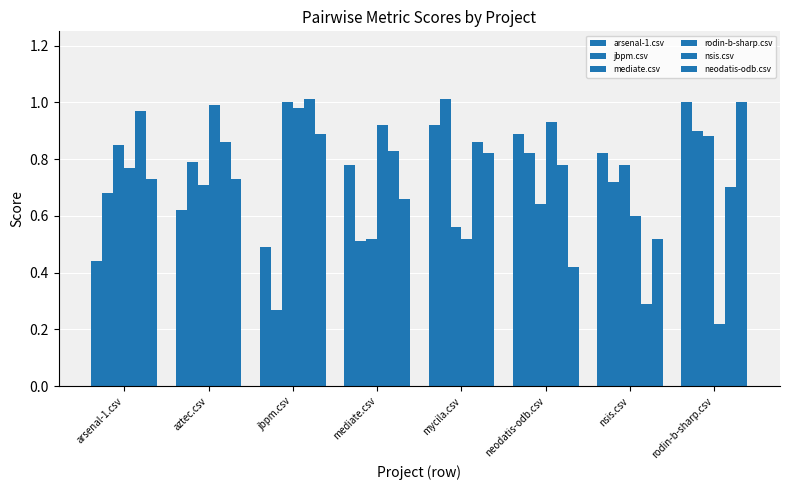

How many groups of bars are there?

8